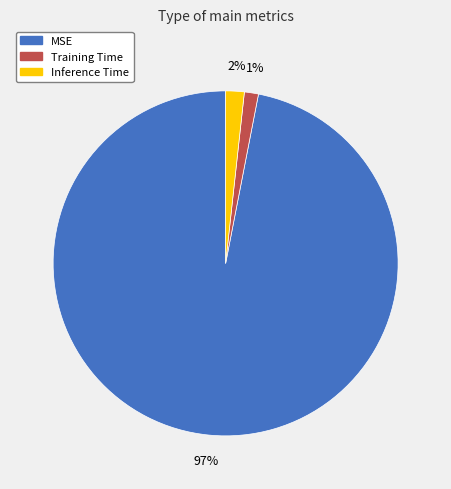

Does MSE represent more than half of the total?

Yes